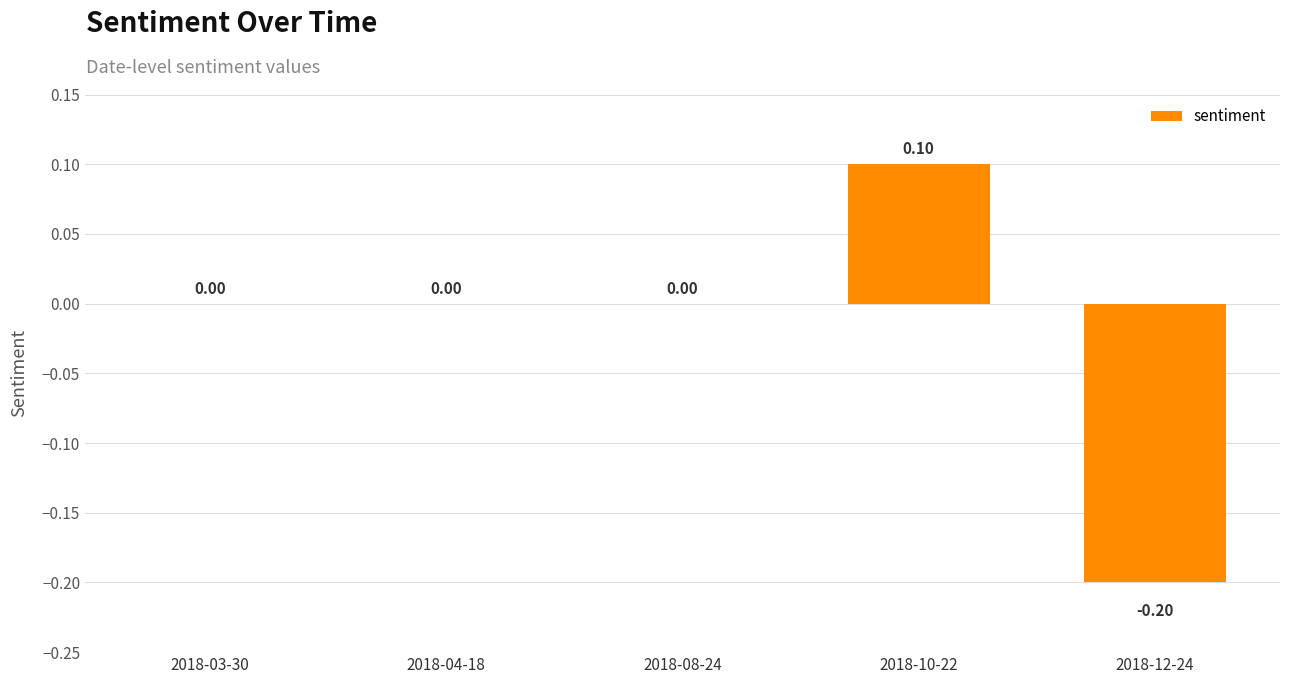

True or false: the data shows -0.3 at 2018-12-24.

False